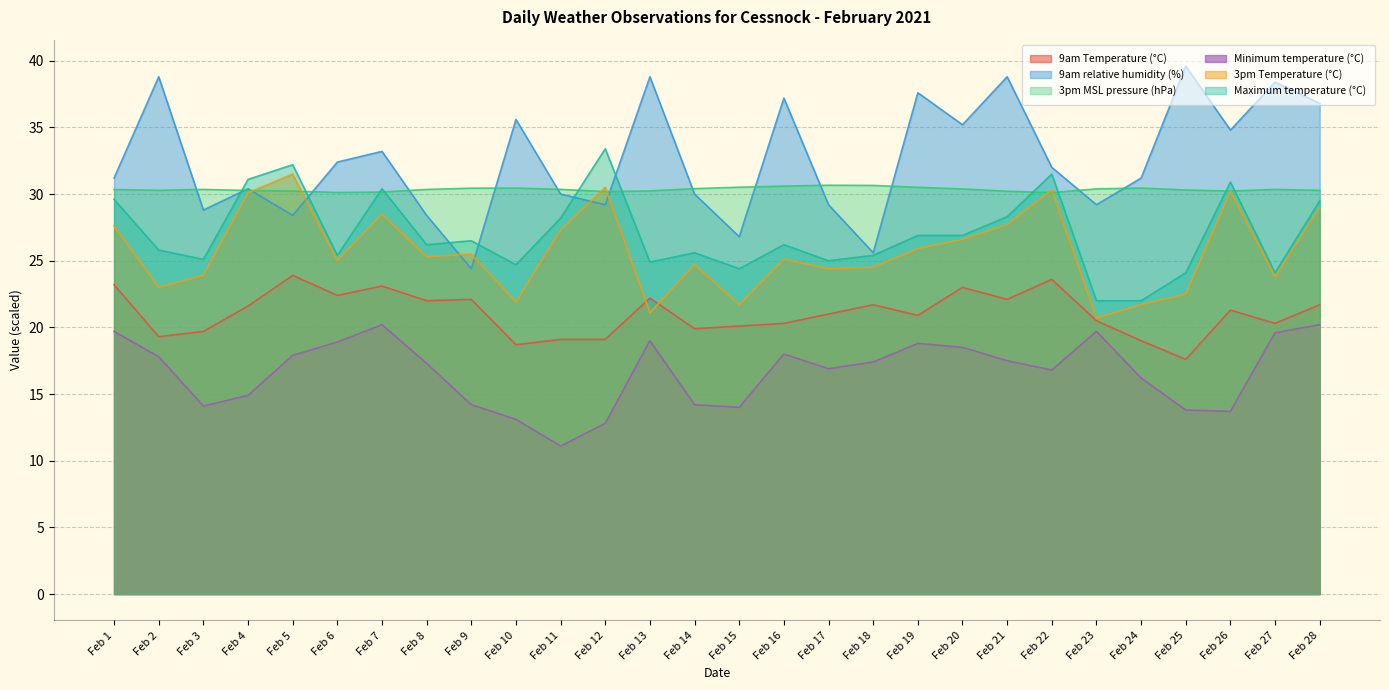

What is the smallest value displayed?

11.1